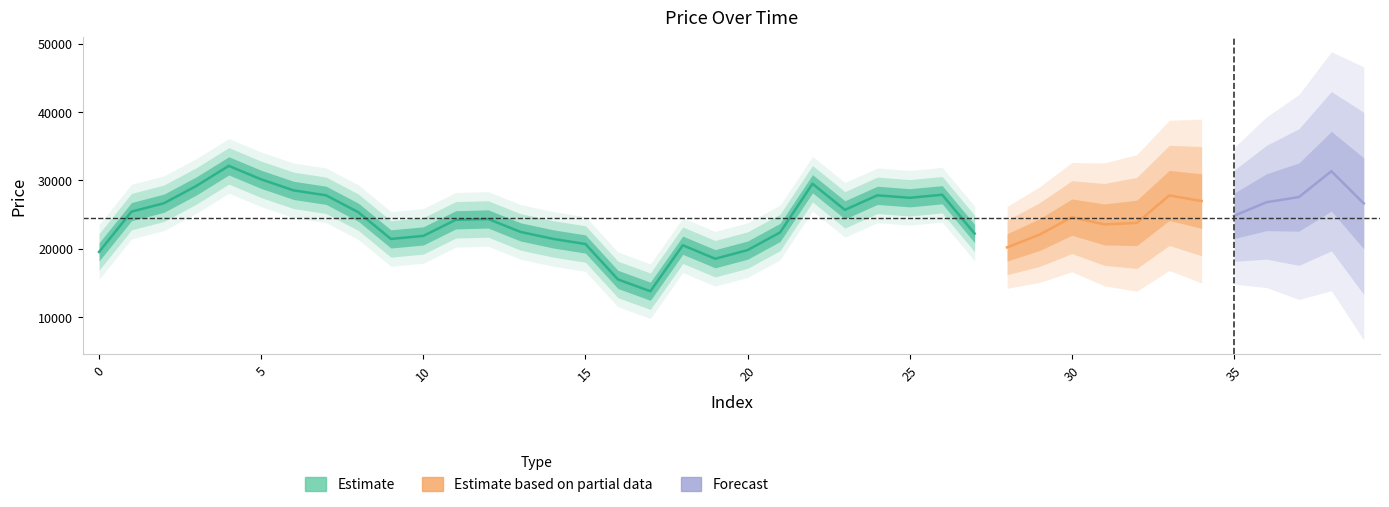

How many interior local peaks (higher than both neighbors) does the data have?

11